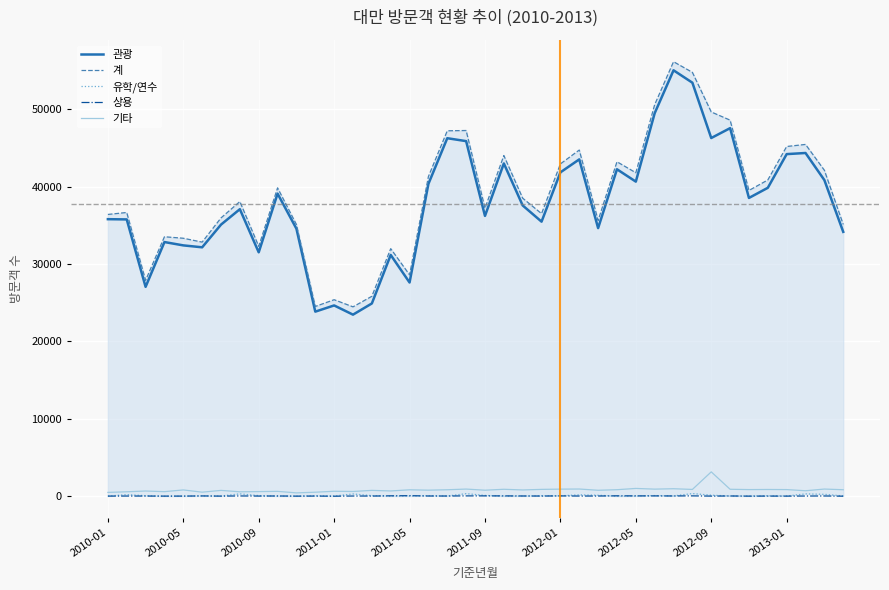

At which label does 유학/연수 reach its peak?

31